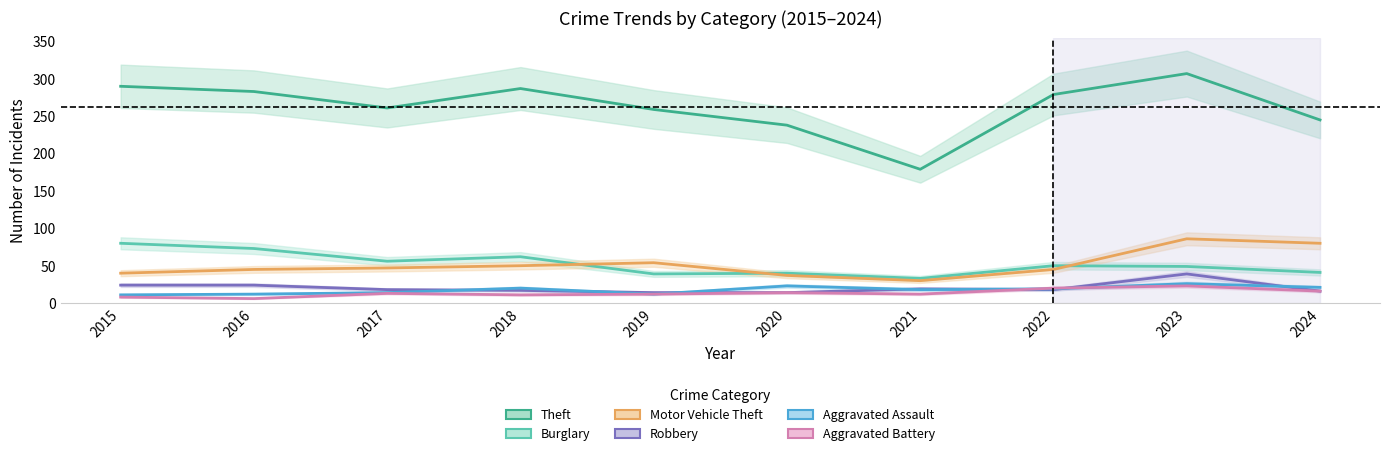

Rank the categories by Robbery value from highest to lowest.

2023, 2015, 2016, 2021, 2017, 2022, 2018, 2024, 2019, 2020